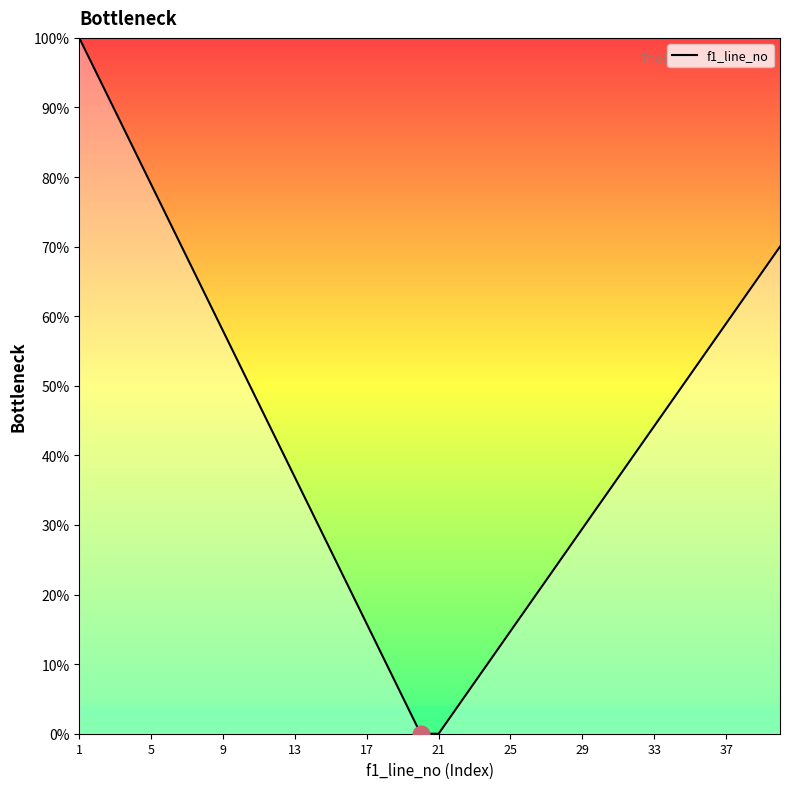

What is the difference between the maximum and minimum values?

100.0